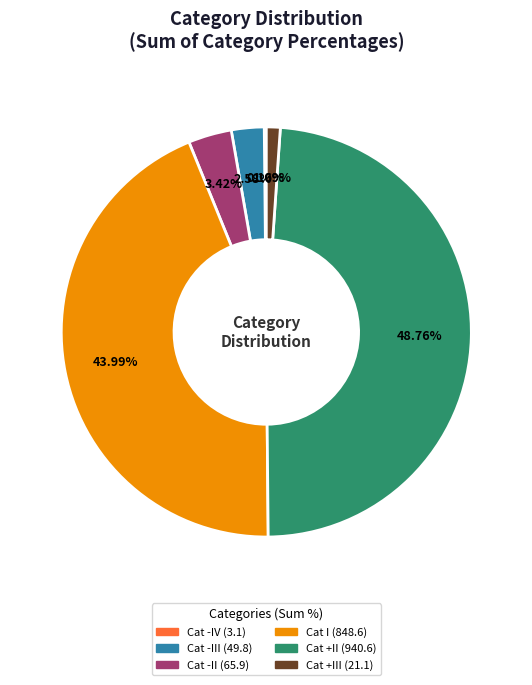

Is there any slice that represents more than half of the pie?

No